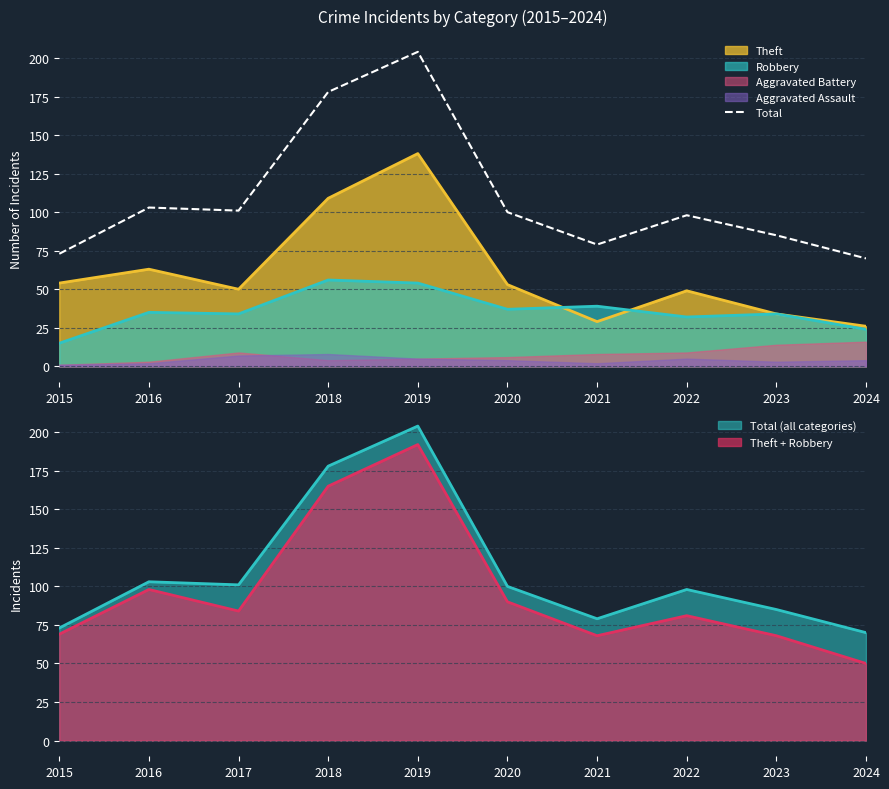

Which has a higher value, 2020 or 2017?

2017